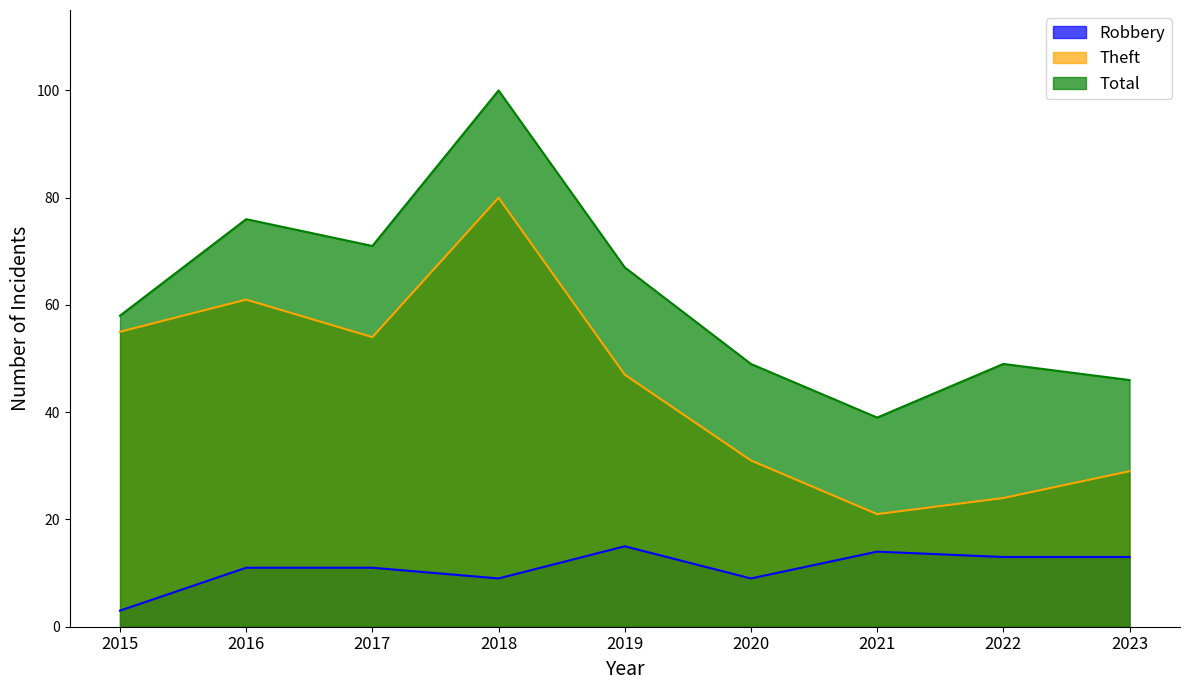

Rank the series by their average value, from highest to lowest.

Total, Theft, Robbery